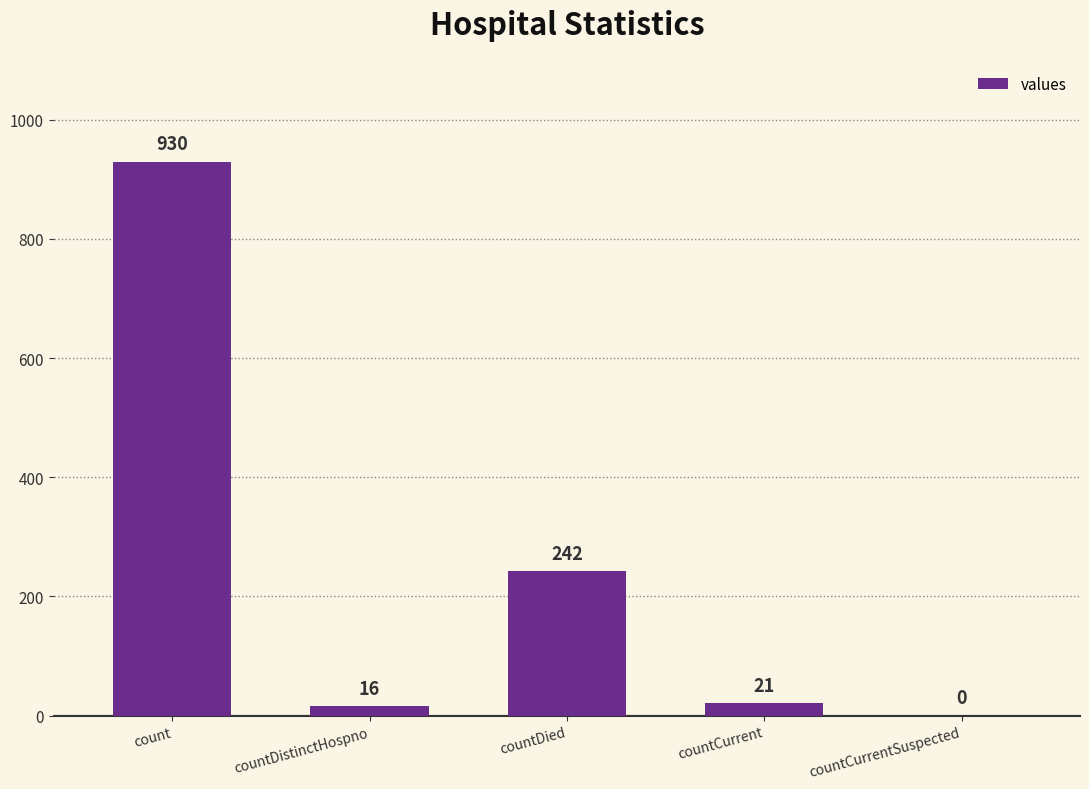

Where does the data first go above 21?

count